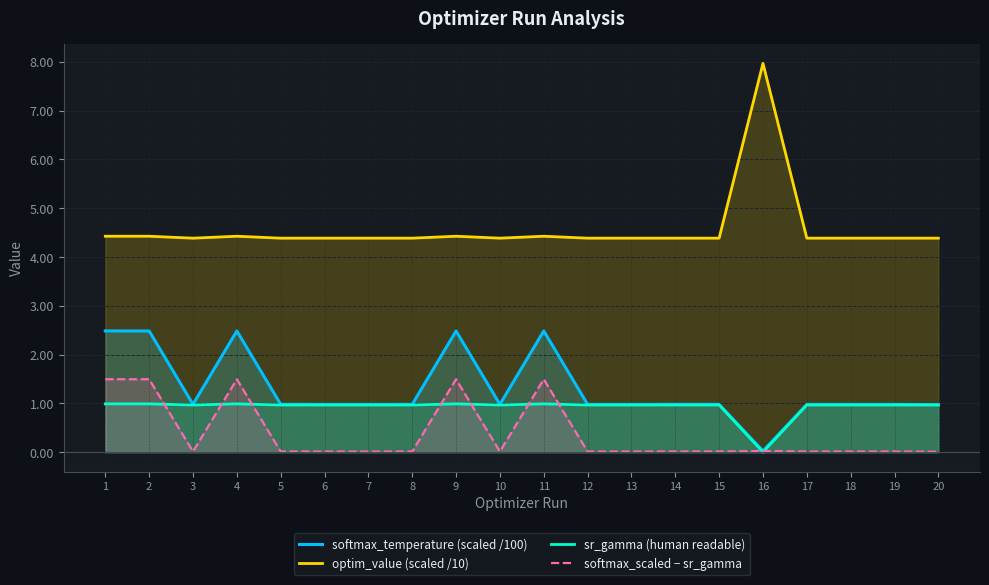

What is the value of the sr_gamma (human readable) point at the 8th from the left?

1.0